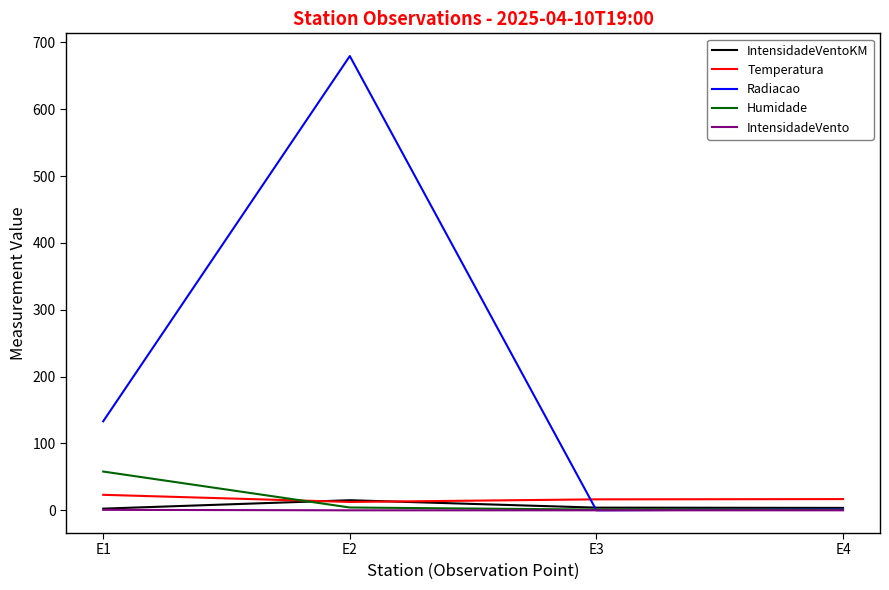

Rank the series by their maximum value, from highest to lowest.

Radiacao, Humidade, Temperatura, IntensidadeVentoKM, IntensidadeVento